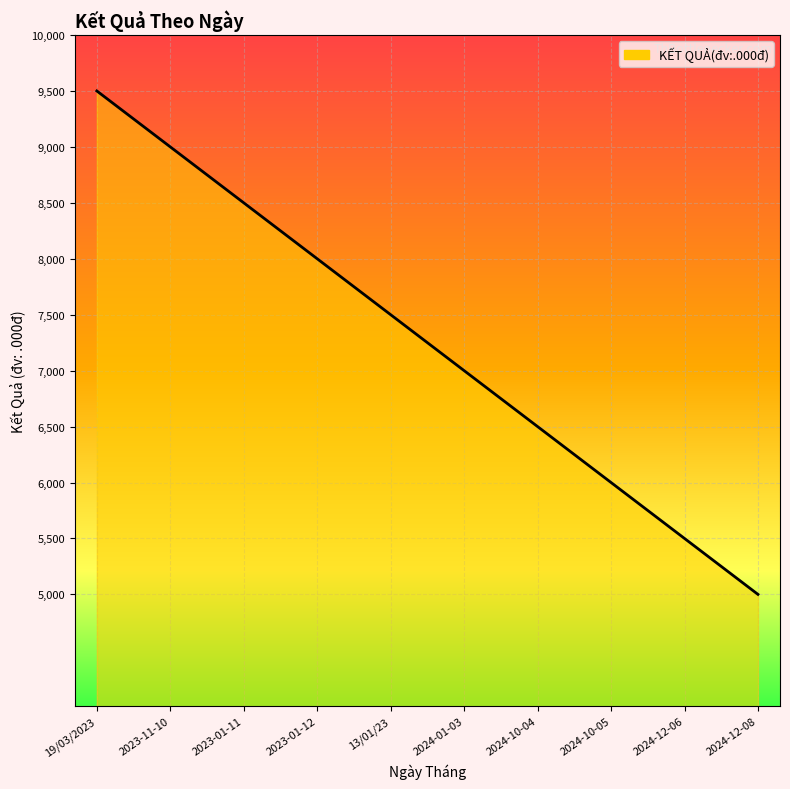

Reading left to right, list all the values displayed in this chart.

19/03/2023=9500	2023-11-10=9000	2023-01-11=8500	2023-01-12=8000	13/01/23=7500	2024-01-03=7000	2024-10-04=6500	2024-10-05=6000	2024-12-06=5500	2024-12-08=5000